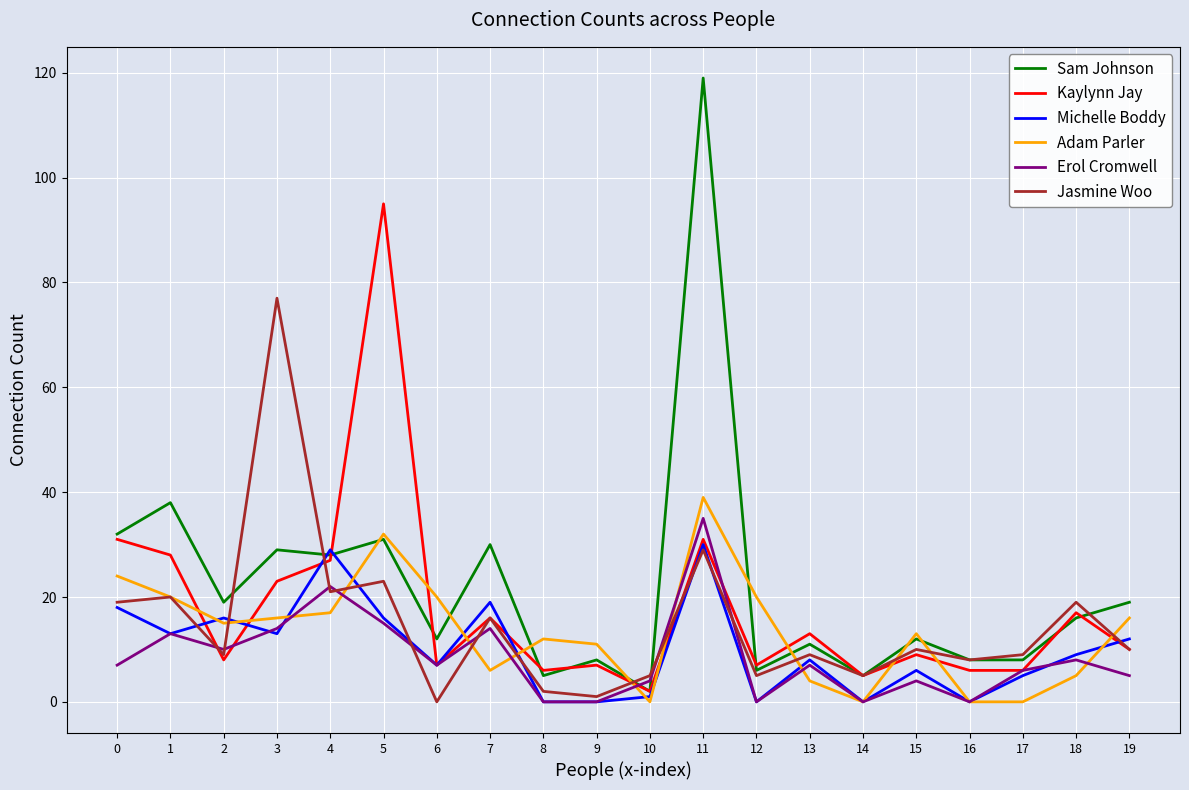

Reading left to right, transcribe all the data shown in this chart.

Sam Johnson: 32	38	19	29	28	31	12	30	5	8	2	119	6	11	5	12	8	8	16	19
Kaylynn Jay: 31	28	8	23	27	95	7	16	6	7	2	31	7	13	5	9	6	6	17	10
Michelle Boddy: 18	13	16	13	29	16	7	19	0	0	1	30	0	8	0	6	0	5	9	12
Adam Parler: 24	20	15	16	17	32	20	6	12	11	0	39	20	4	0	13	0	0	5	16
Erol Cromwell: 7	13	10	14	22	15	7	14	0	0	4	35	0	7	0	4	0	6	8	5
Jasmine Woo: 19	20	9	77	21	23	0	16	2	1	5	29	5	9	5	10	8	9	19	10